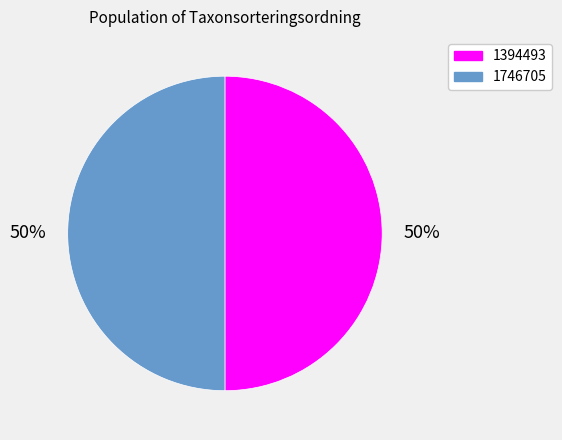

Is it true that 1394493 is 58% of the pie?

False